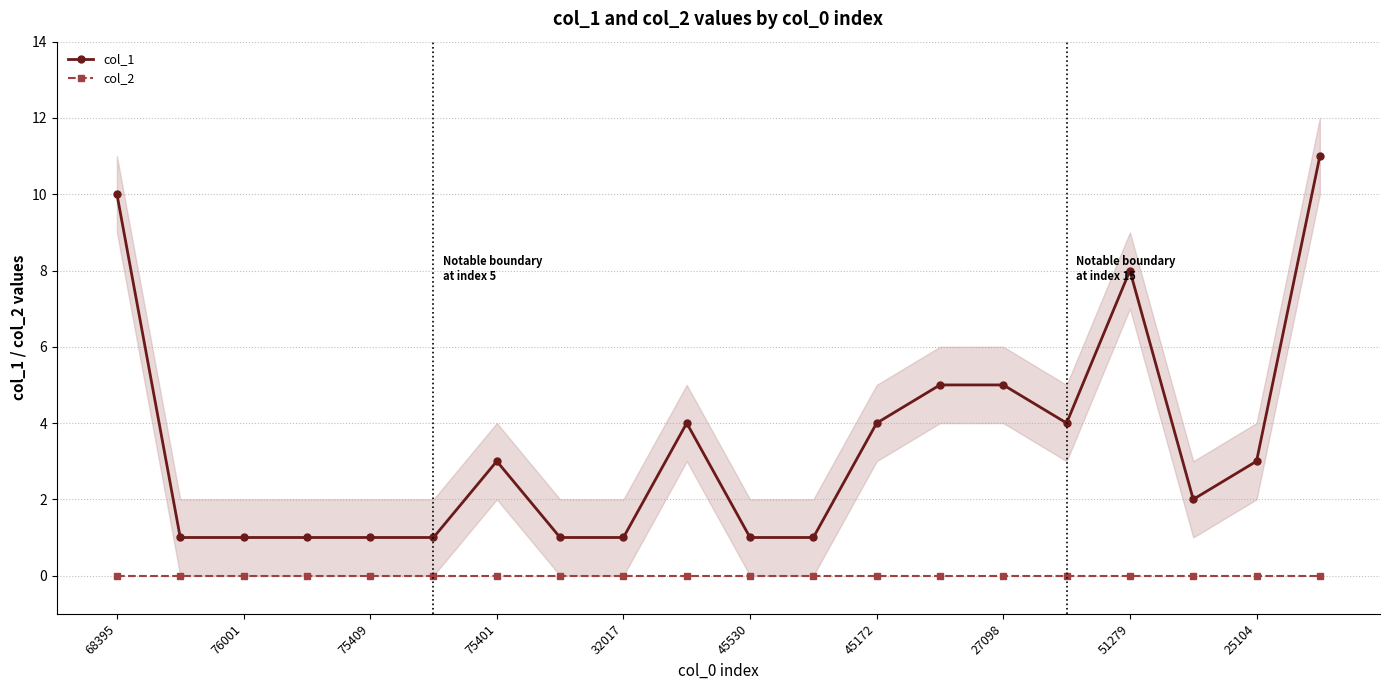

What are all the series names shown in the legend?

col_1, col_2